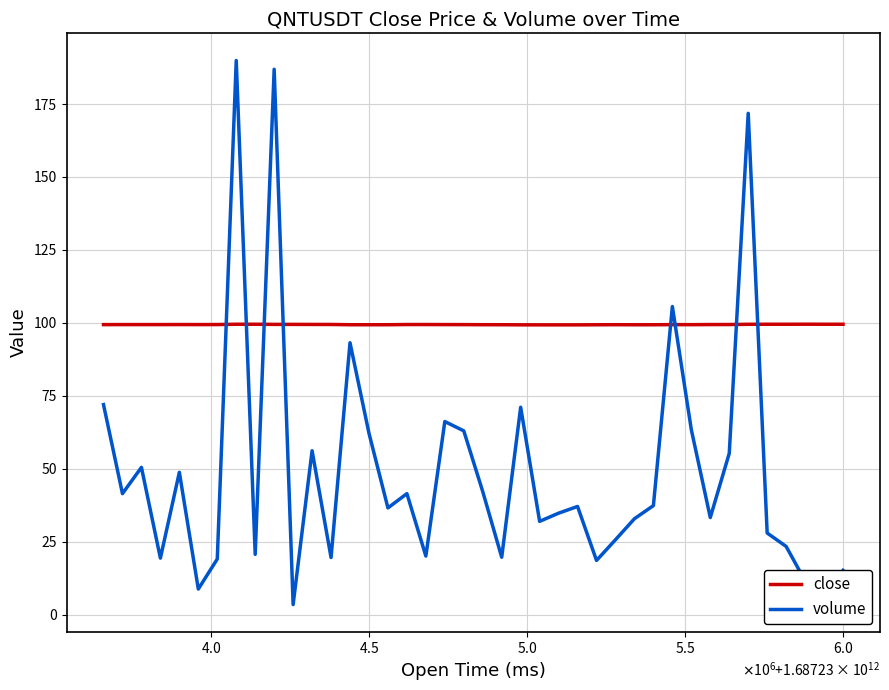

Count the number of categories in the chart.

40